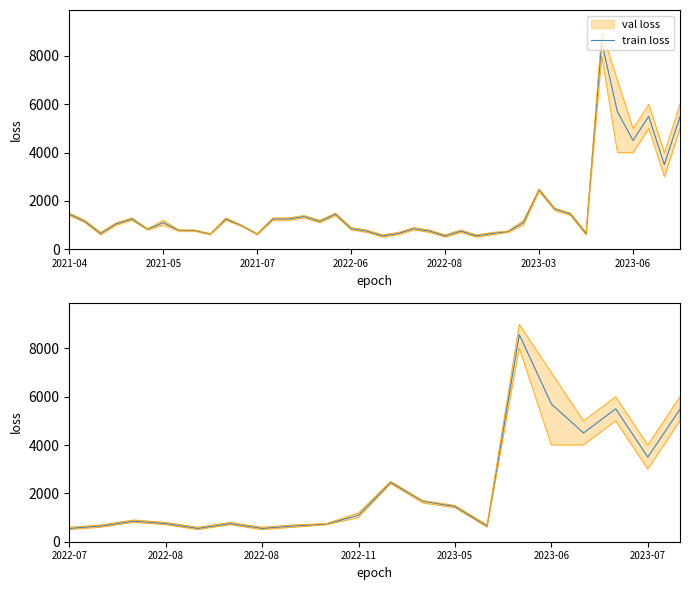

Read the value at 2023-06, to the nearest 50.

5700